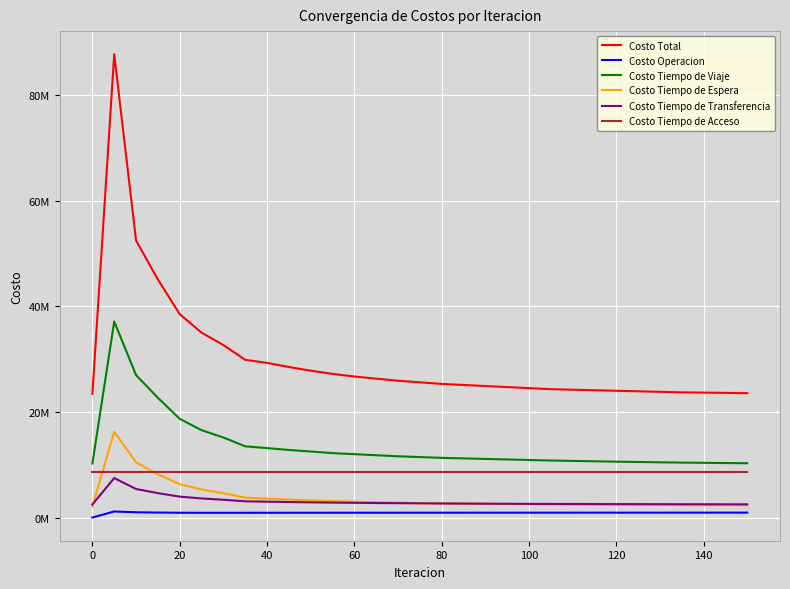

What are all the series names shown in the legend?

Costo Total, Costo Operacion, Costo Tiempo de Viaje, Costo Tiempo de Espera, Costo Tiempo de Transferencia, Costo Tiempo de Acceso